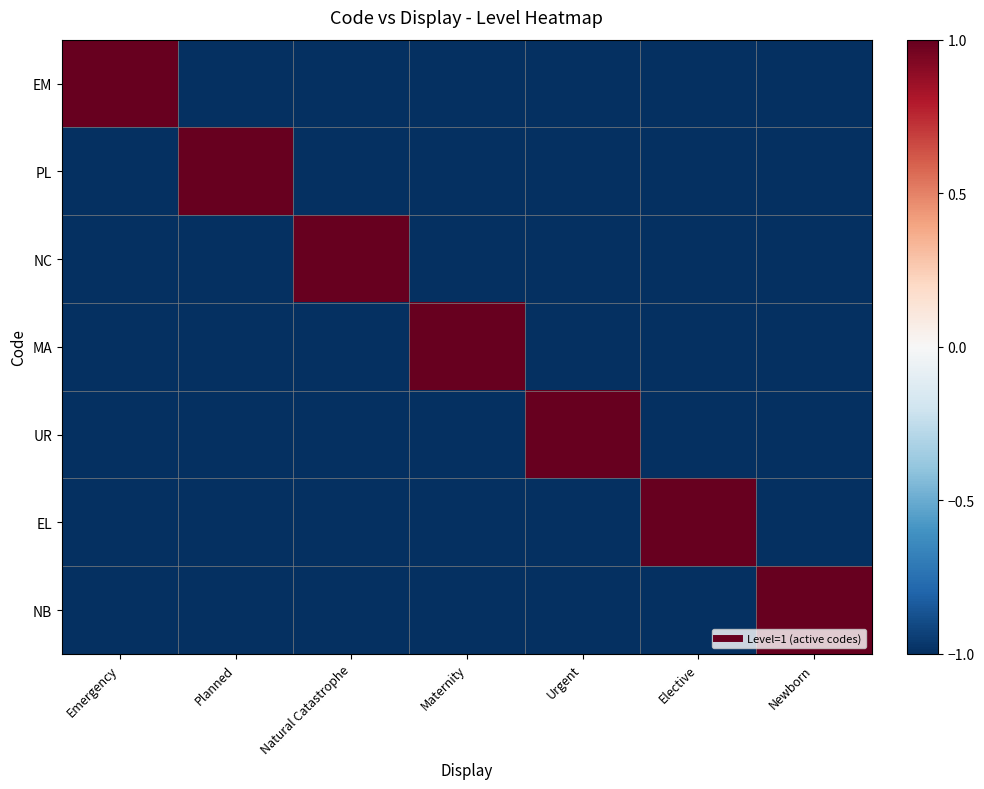

Reading right to left, list all the values displayed in this chart.

EM: Newborn=-1	Elective=-1	Urgent=-1	Maternity=-1	Natural Catastrophe=-1	Planned=-1	Emergency=1
PL: Newborn=-1	Elective=-1	Urgent=-1	Maternity=-1	Natural Catastrophe=-1	Planned=1	Emergency=-1
NC: Newborn=-1	Elective=-1	Urgent=-1	Maternity=-1	Natural Catastrophe=1	Planned=-1	Emergency=-1
MA: Newborn=-1	Elective=-1	Urgent=-1	Maternity=1	Natural Catastrophe=-1	Planned=-1	Emergency=-1
UR: Newborn=-1	Elective=-1	Urgent=1	Maternity=-1	Natural Catastrophe=-1	Planned=-1	Emergency=-1
EL: Newborn=-1	Elective=1	Urgent=-1	Maternity=-1	Natural Catastrophe=-1	Planned=-1	Emergency=-1
NB: Newborn=1	Elective=-1	Urgent=-1	Maternity=-1	Natural Catastrophe=-1	Planned=-1	Emergency=-1